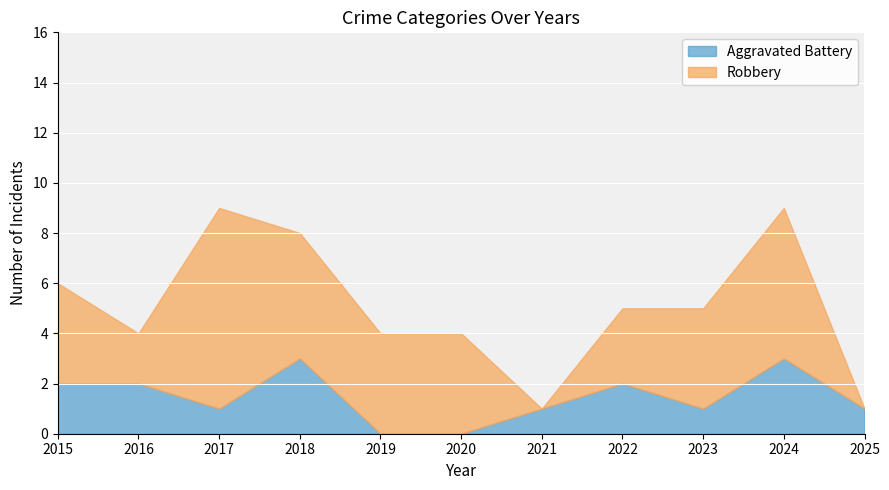

What is the sum of all Aggravated Battery values?

16